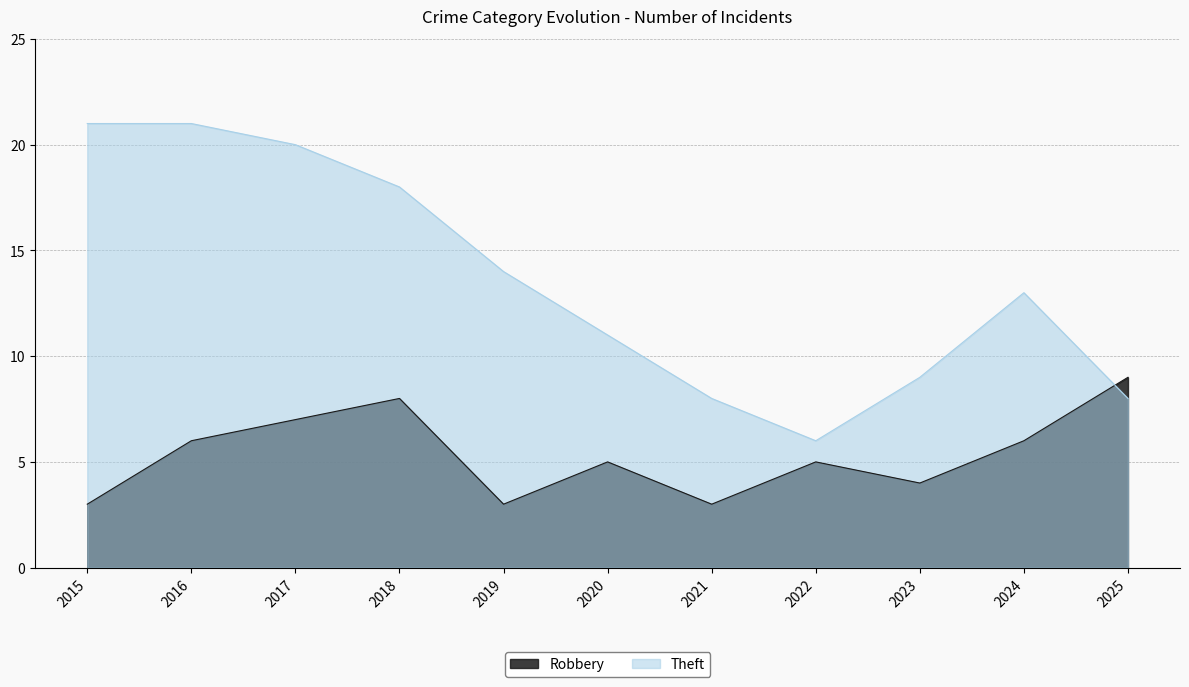

At which label is Theft closest to 13?

2024